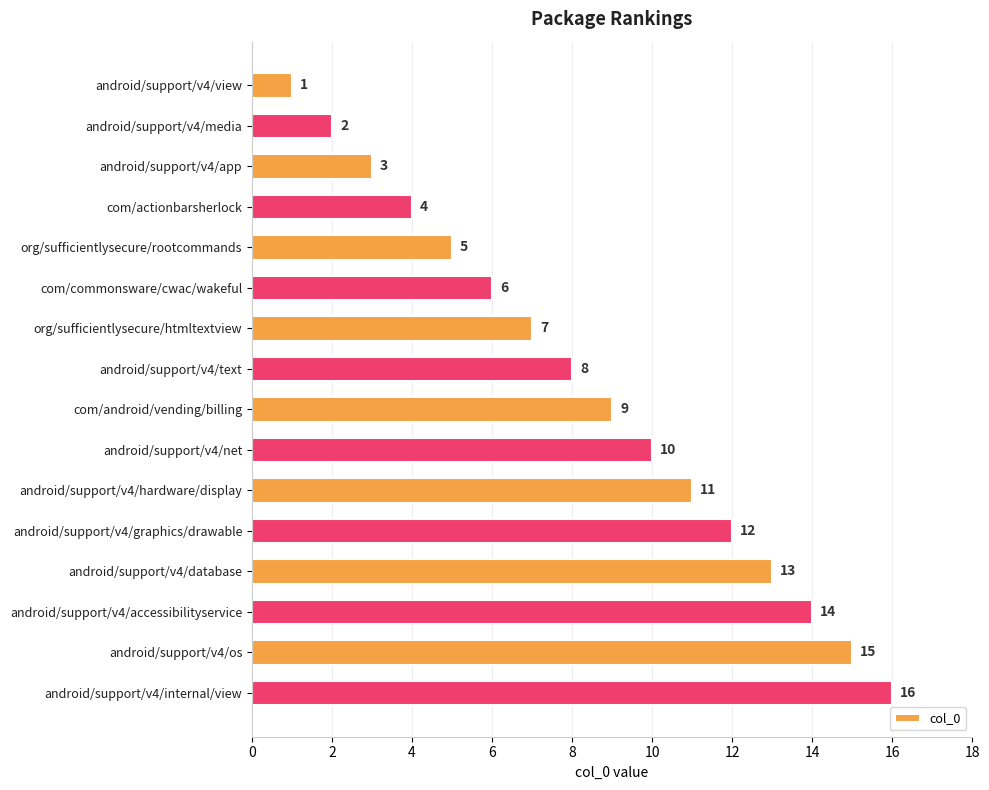

List the labels in order of value, largest first.

android/support/v4/internal/view, android/support/v4/os, android/support/v4/accessibilityservice, android/support/v4/database, android/support/v4/graphics/drawable, android/support/v4/hardware/display, android/support/v4/net, com/android/vending/billing, android/support/v4/text, org/sufficientlysecure/htmltextview, com/commonsware/cwac/wakeful, org/sufficientlysecure/rootcommands, com/actionbarsherlock, android/support/v4/app, android/support/v4/media, android/support/v4/view